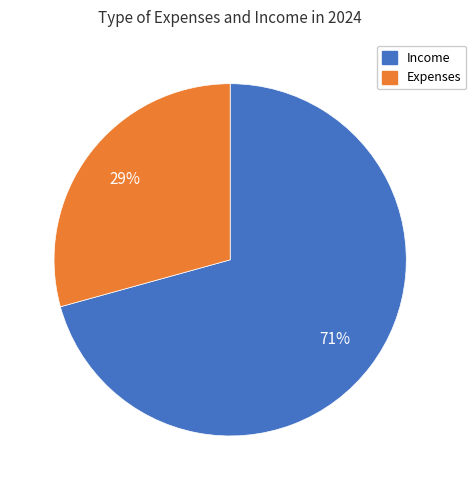

To the nearest percent, what is the average slice percentage?

50%